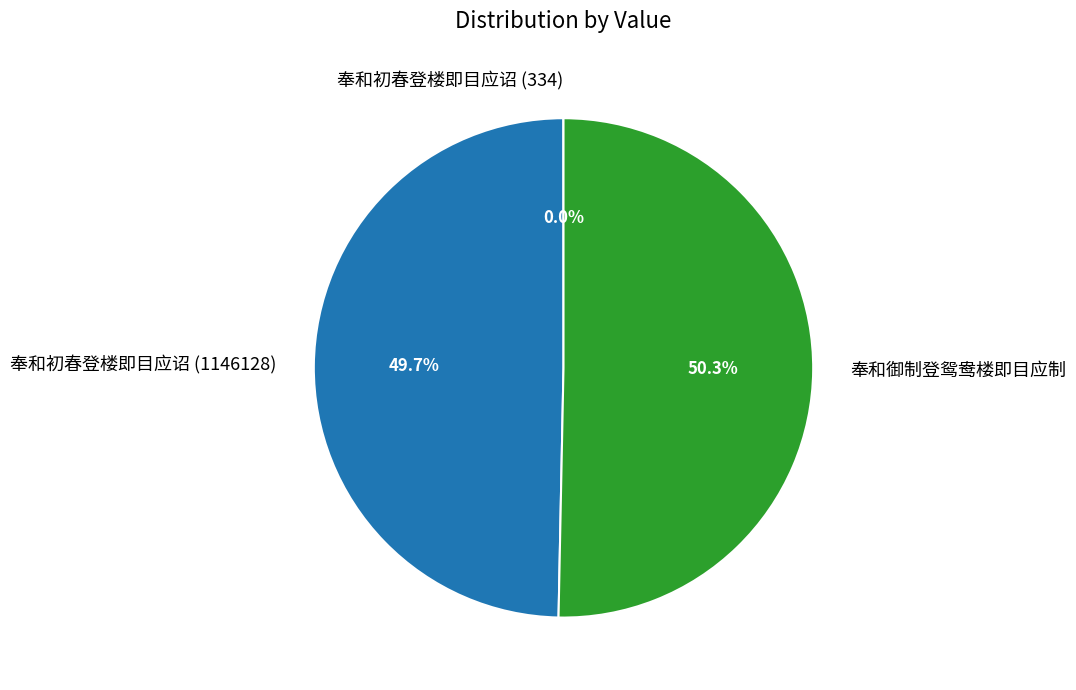

True or false: 奉和御制登鸳鸯楼即目应制 accounts for 50% of the total.

True